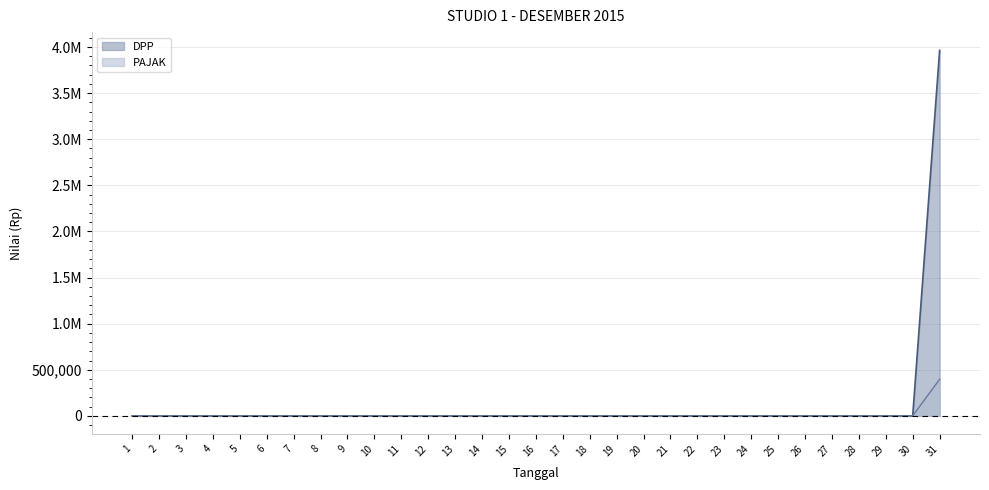

Rank the series by their maximum value, from lowest to highest.

PAJAK, DPP